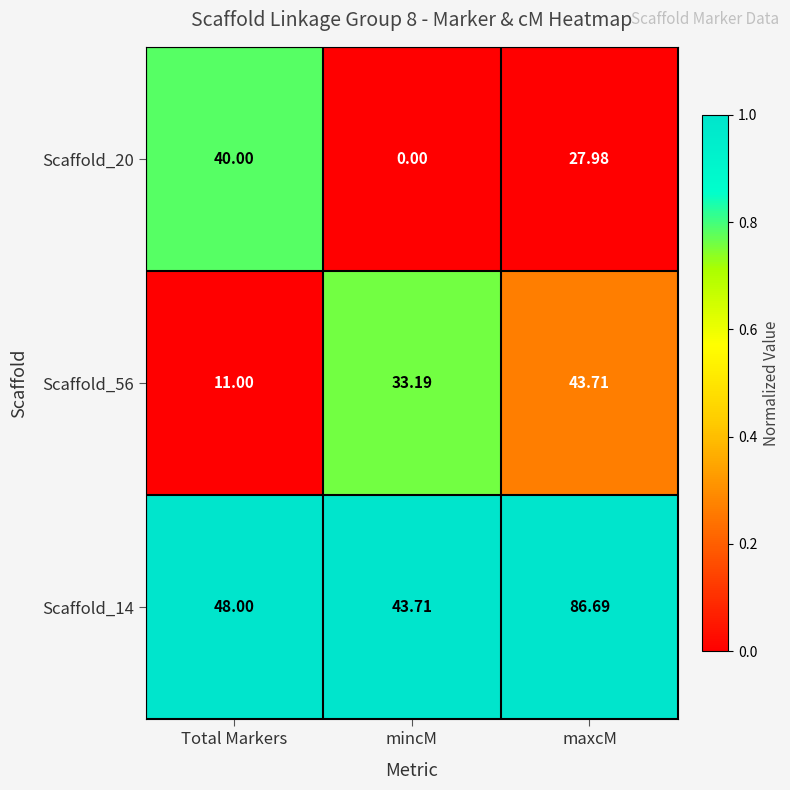

How many data points does each series have?

3